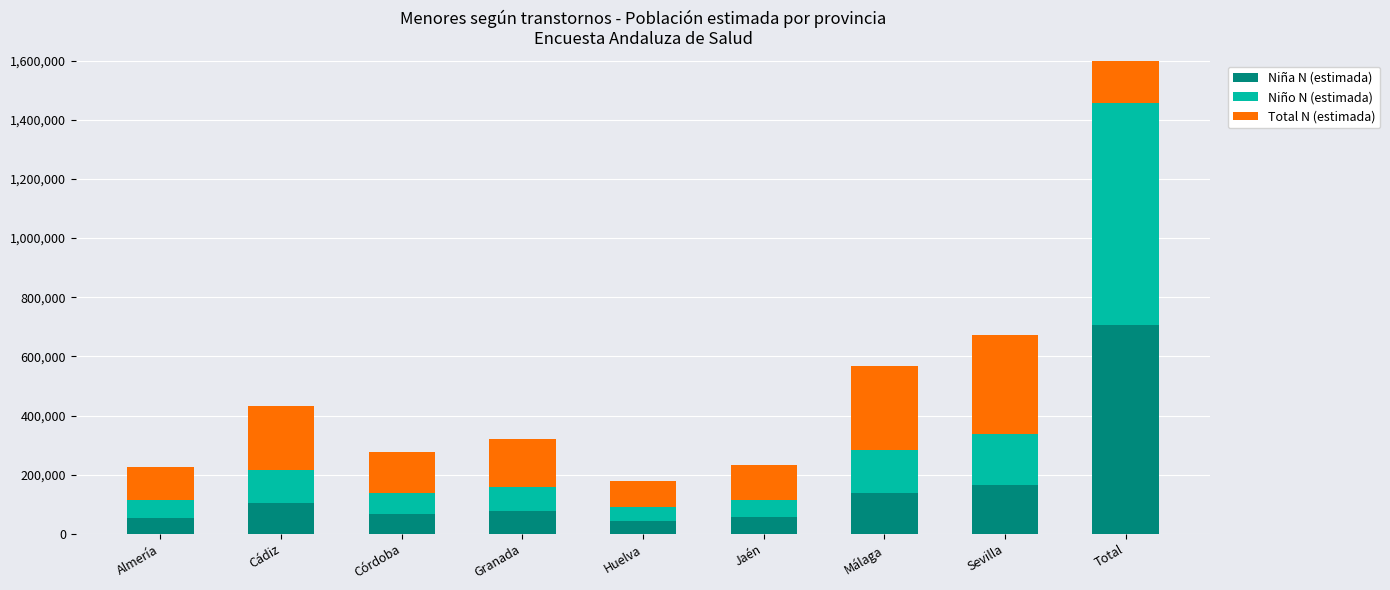

How many groups of bars are there?

9